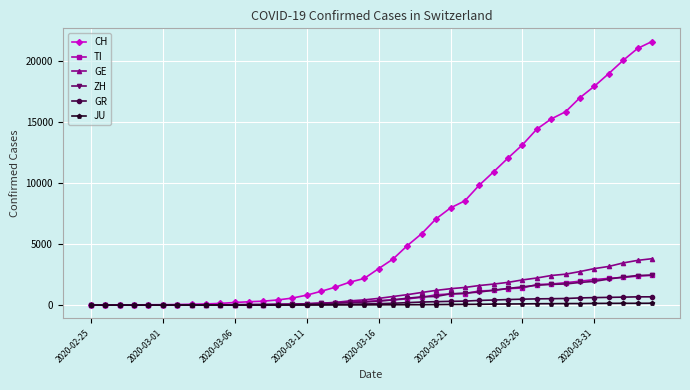

Which series has the largest total across all categories?

CH